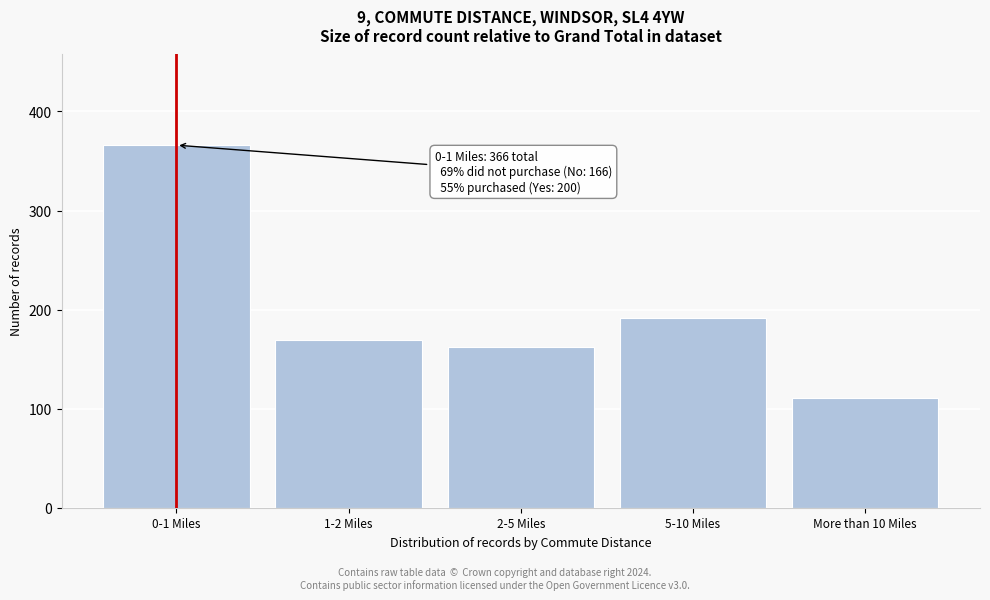

Reading left to right, what are all the values shown in this chart?

0-1 Miles=366	1-2 Miles=169	2-5 Miles=162	5-10 Miles=192	More than 10 Miles=111